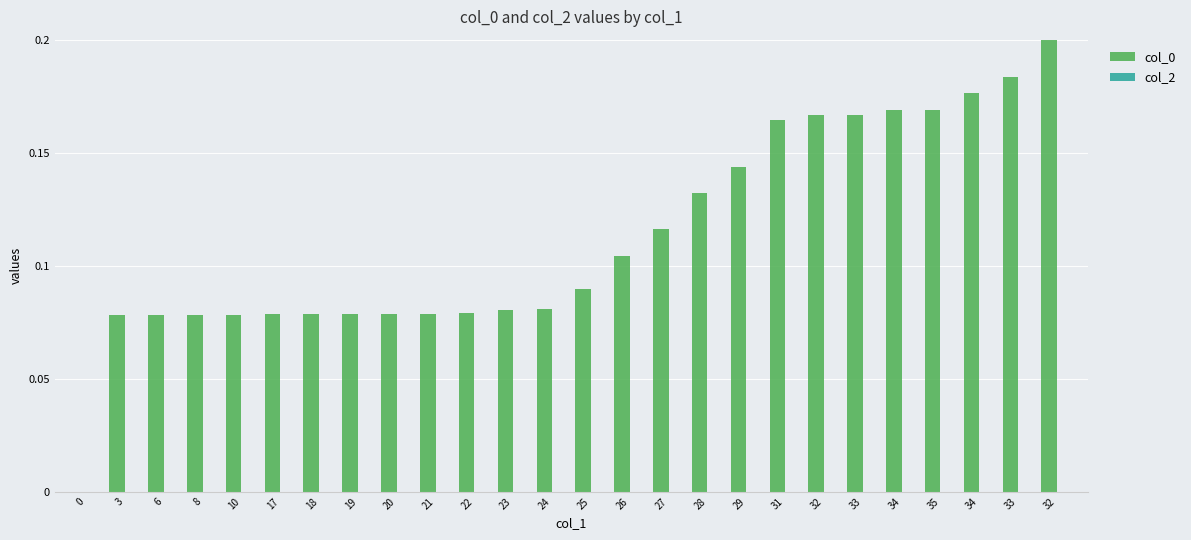

Are the bars horizontal?

No